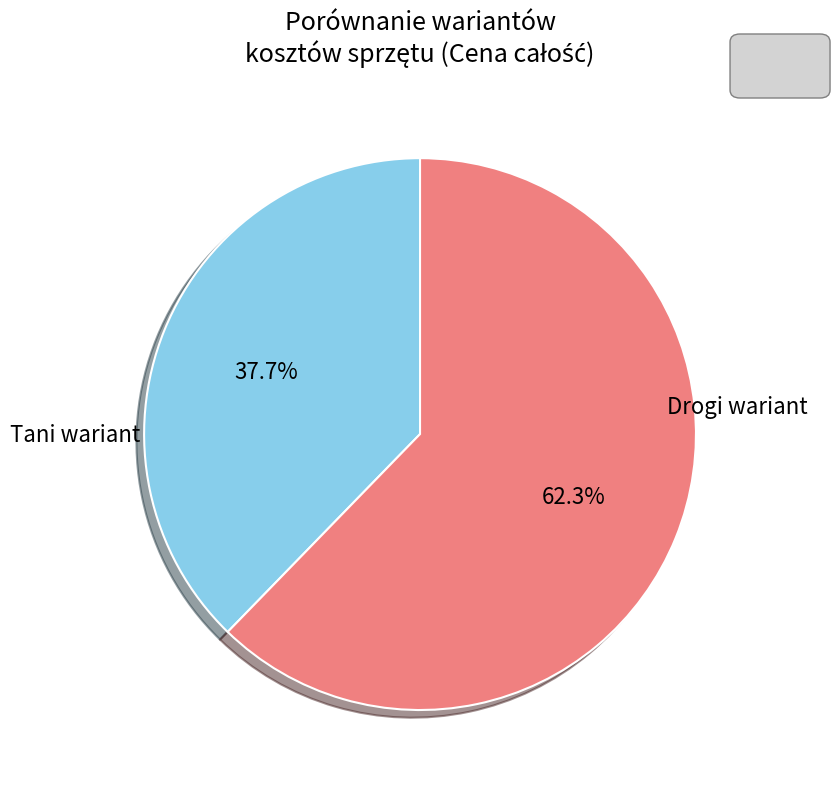

Is there a majority slice in this chart?

Yes